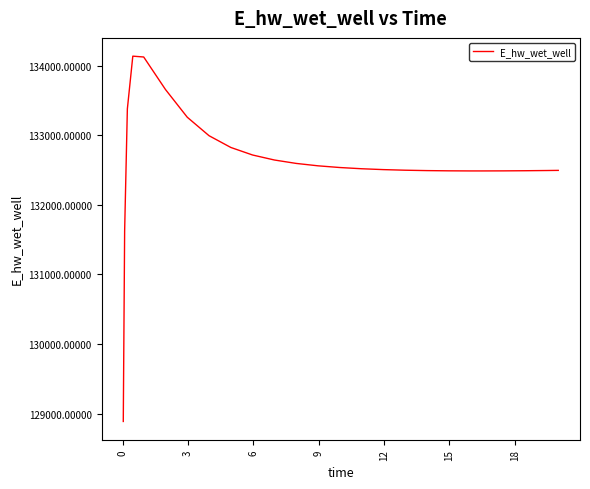

What is the difference between the maximum and minimum values?

5248.0